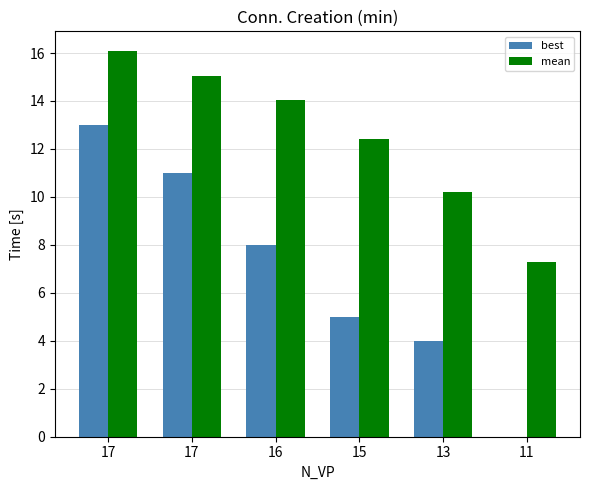

Count the number of categories in the chart.

6